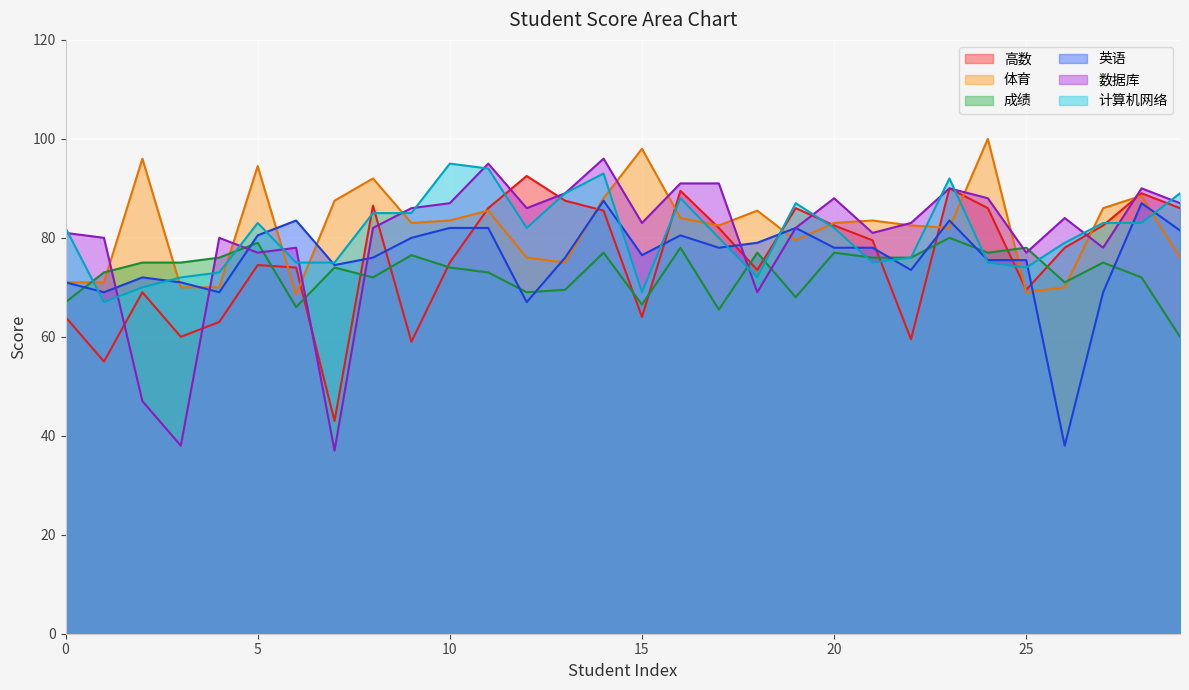

Is the value of 数据库 at 0 greater than the value of 成绩 at 13?

Yes